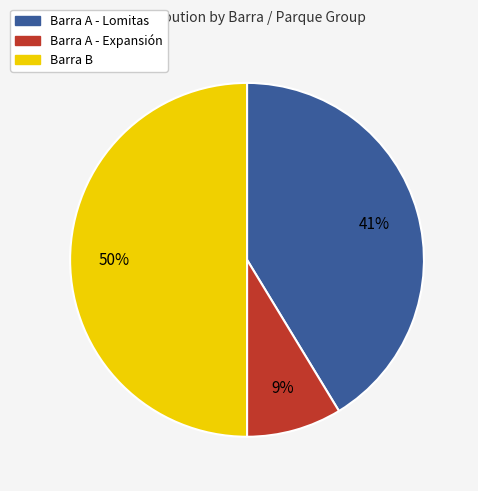

What percentage is the Barra A - Expansión slice, to the nearest percent?

9%